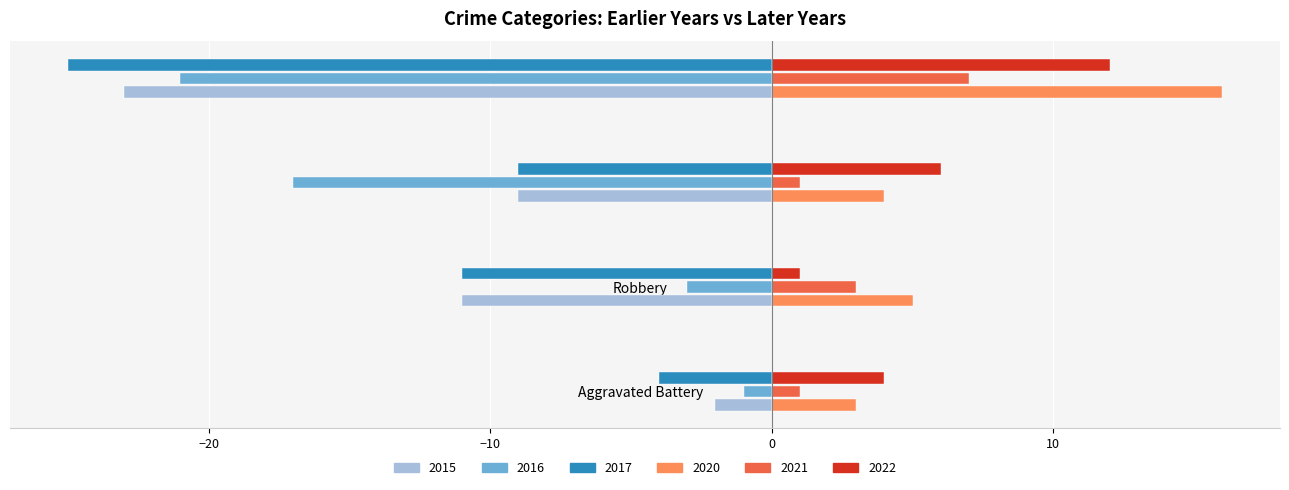

What value does the 2022 series have at Theft?

6